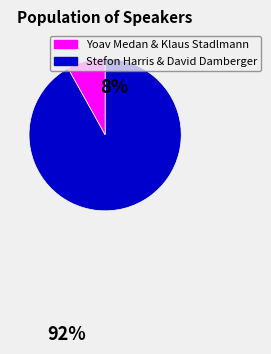

Is there any slice that represents more than half of the pie?

Yes